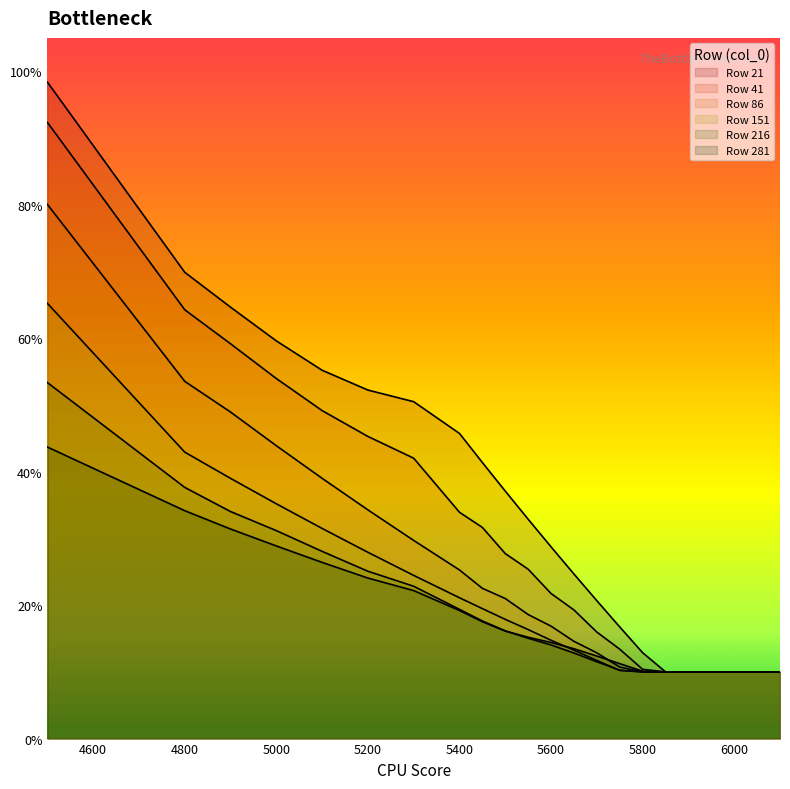

What is the value of the 151 point at the 18th from the left?

0.1